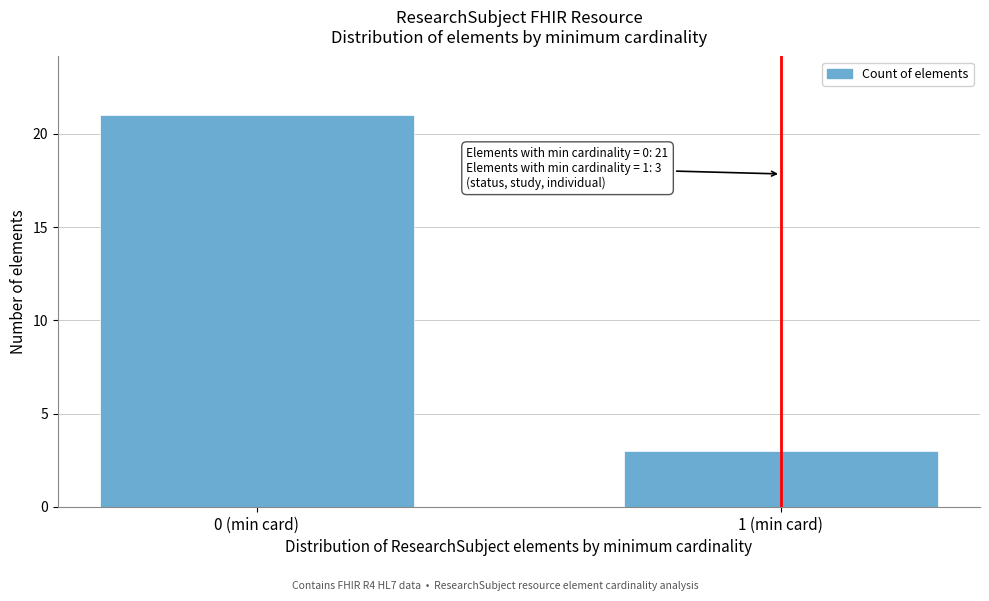

Reading left to right, extract all data points from this chart.

0 (min card)=21	1 (min card)=3